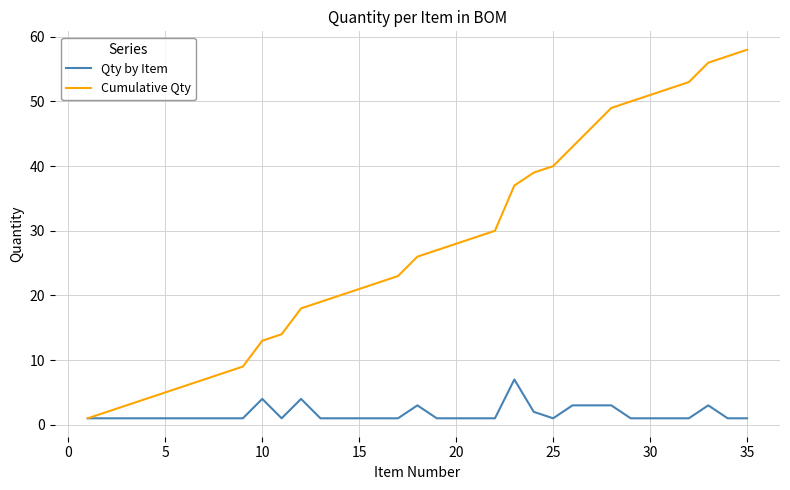

What is the lowest value of the Cumulative Qty series?

1